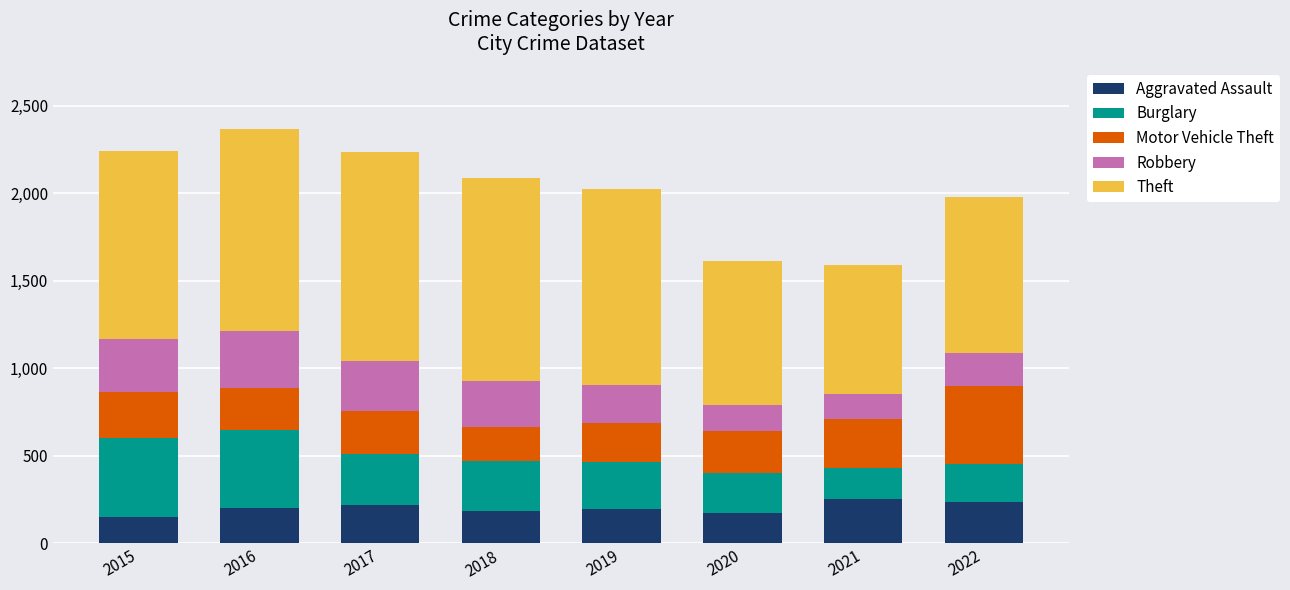

What is the total value across all series at 2017?

2236